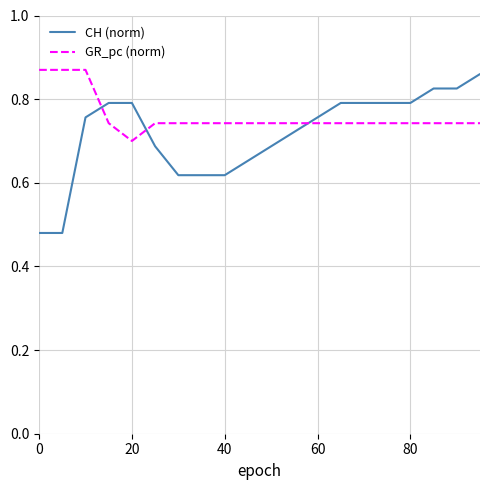

Which series has the largest total across all categories?

GR_pc (norm)